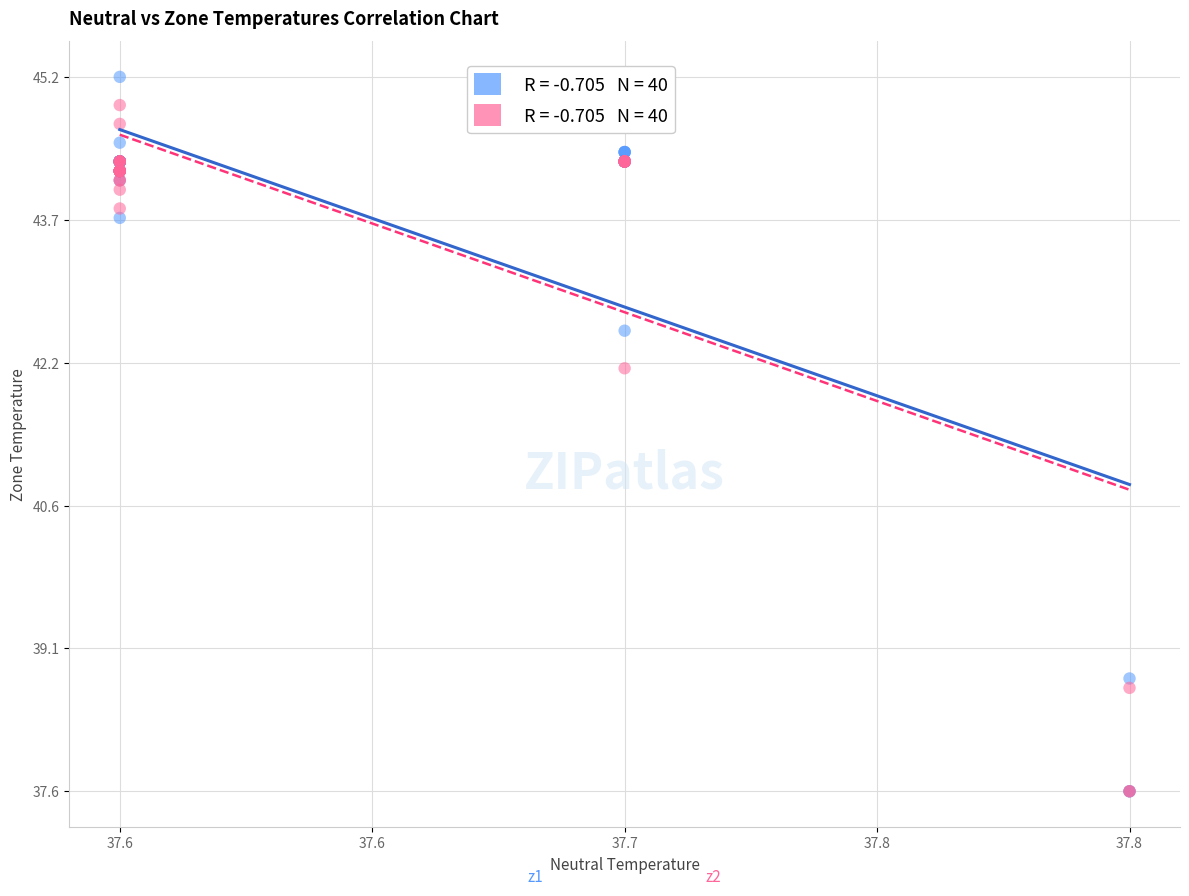

Across all series, what Y value is closest to 41?

42.1